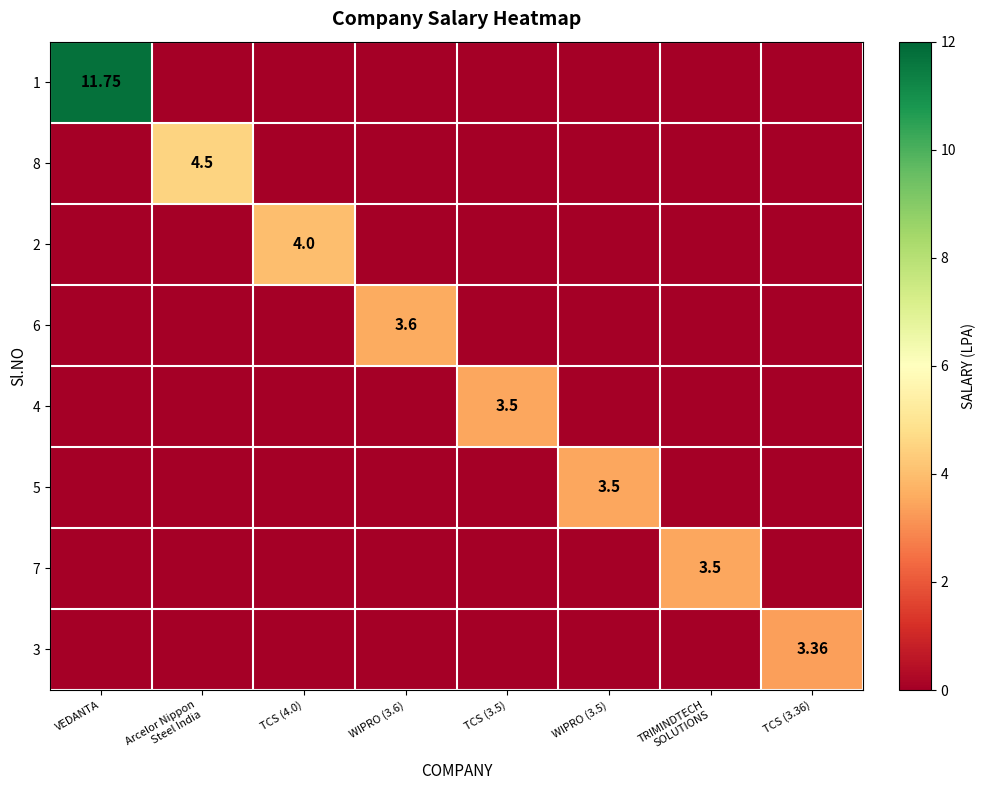

Rank the categories by 5 value from lowest to highest.

VEDANTA, Arcelor Nippon Steel India, TCS (4.0), WIPRO (3.6), TCS (3.5), TRIMINDTECH SOLUTIONS, TCS (3.36), WIPRO (3.5)